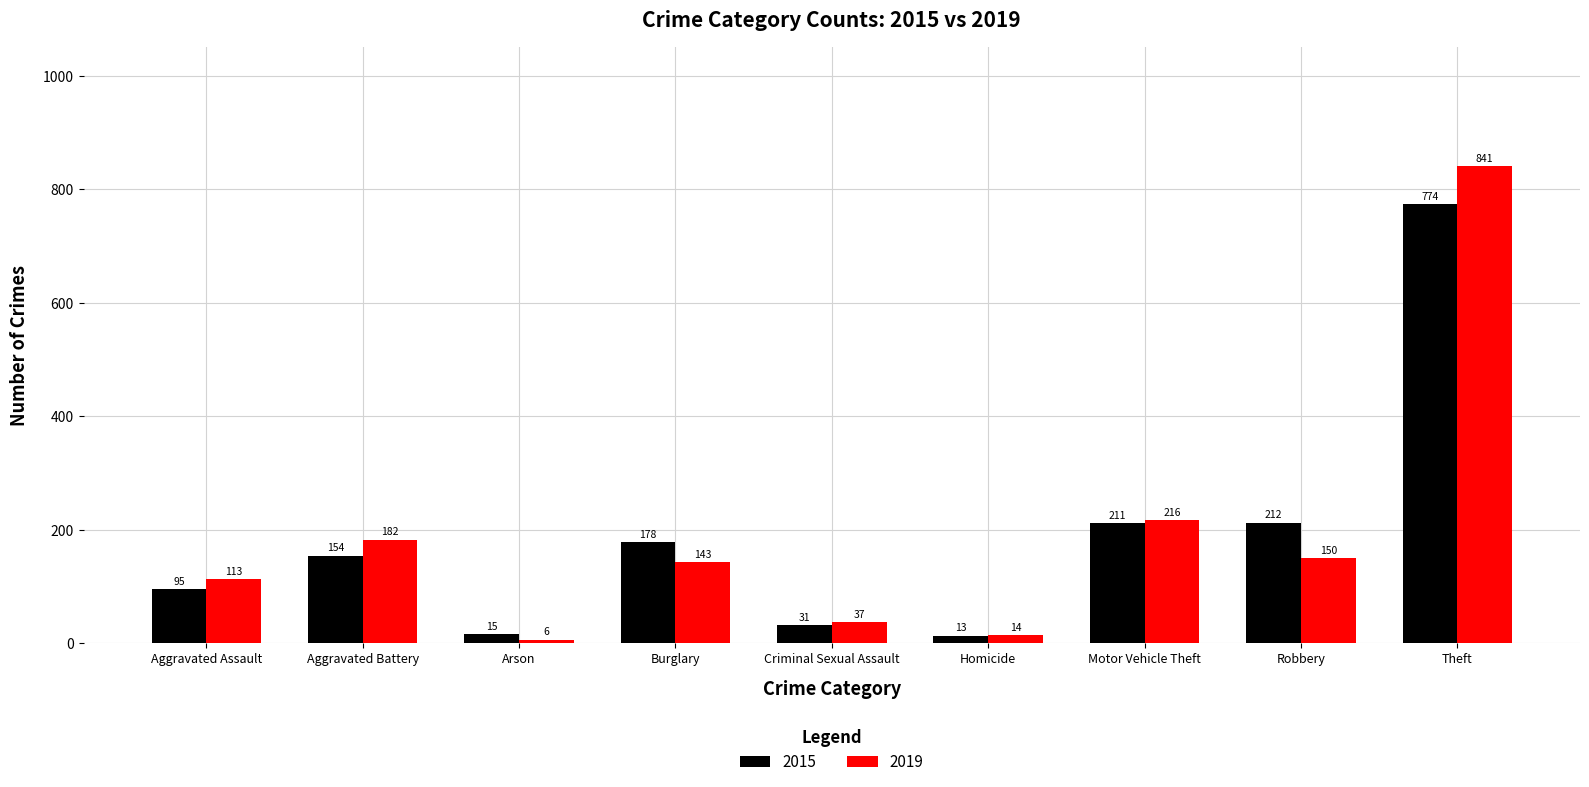

How many data points does each series have?

9